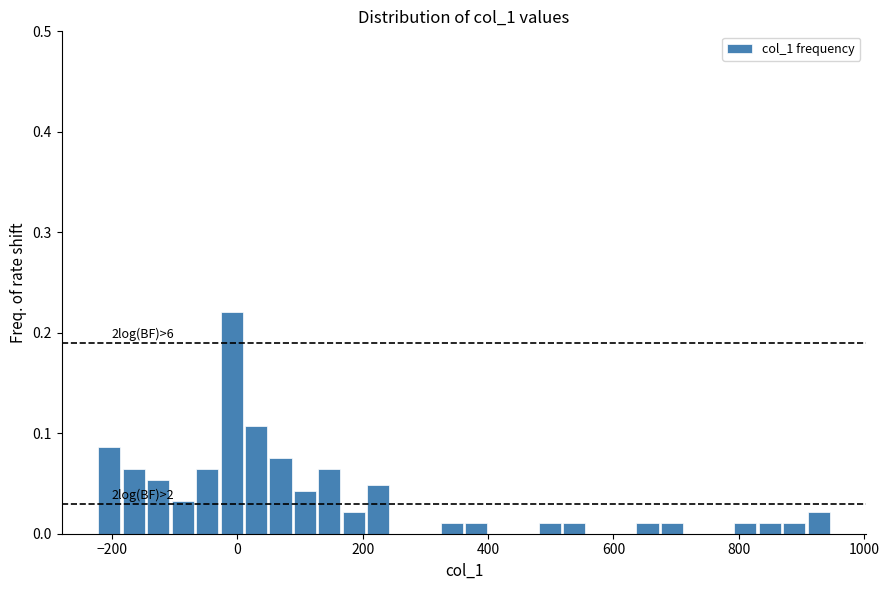

Read against the x-axis, roughly where is the centre of the tallest bar?

0